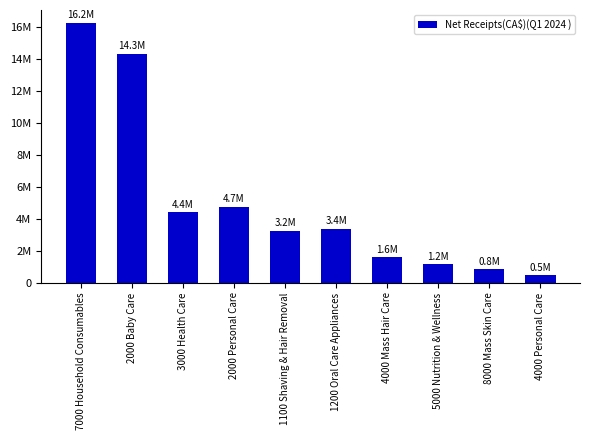

At which label is the value closest to 8355448?

2000 Personal Care